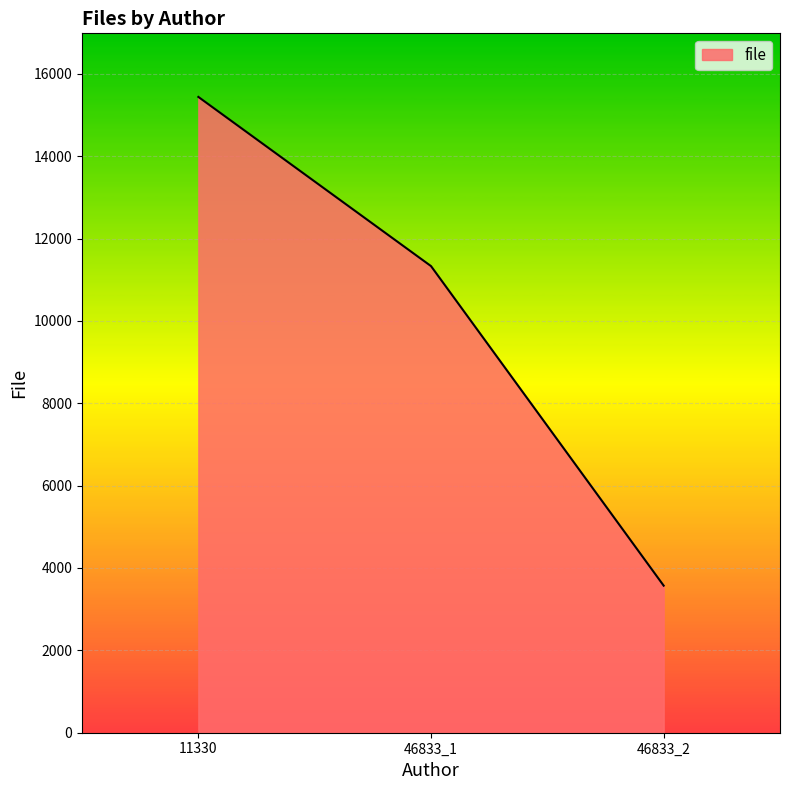

Rank the categories by value from lowest to highest.

46833_2, 46833_1, 11330